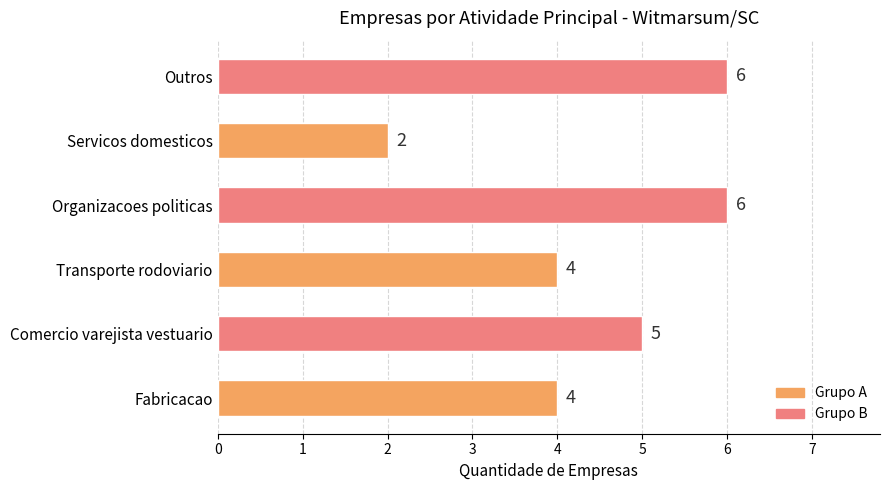

How many data points are less than 5?

3